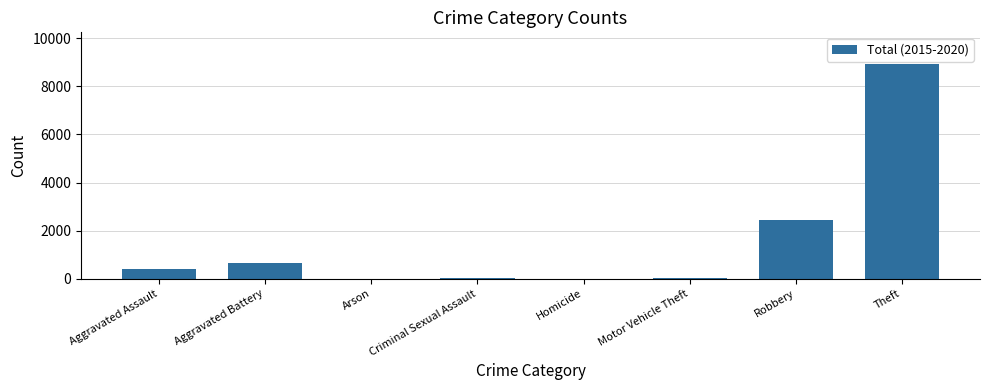

What is the change in value from Aggravated Battery to Homicide?

-635